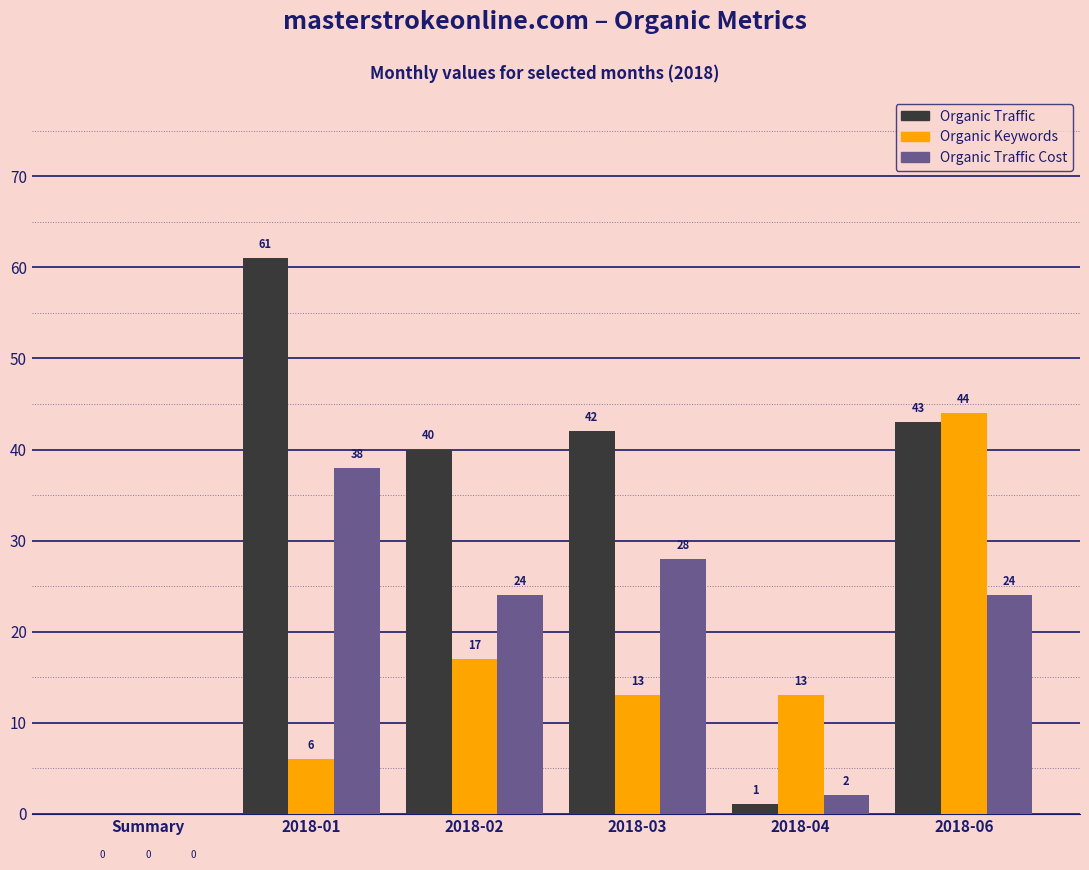

How many positive values does the Organic Traffic series have?

5